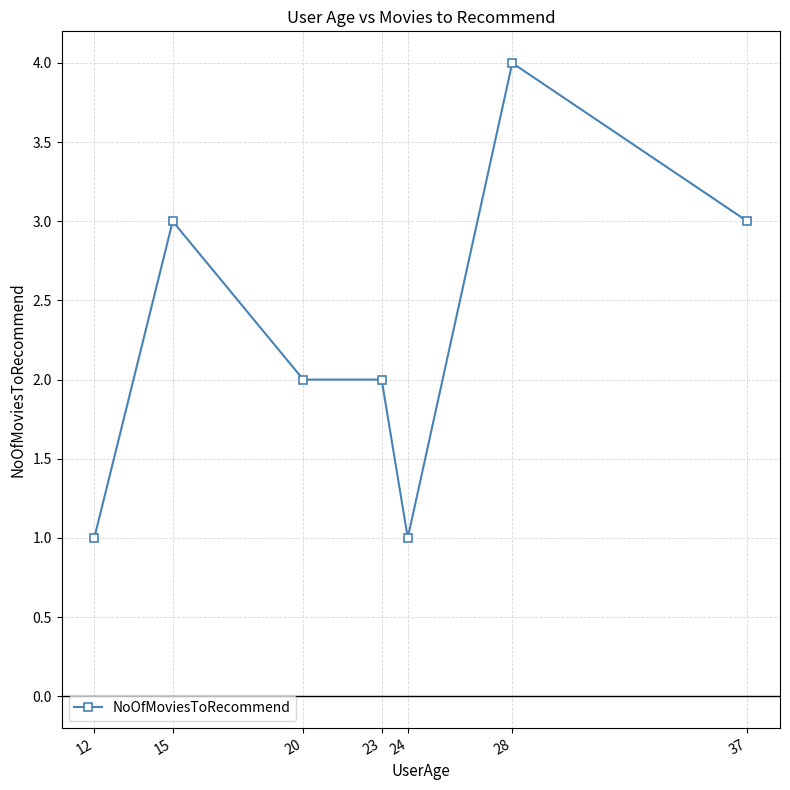

At which label does the data first exceed 2?

15